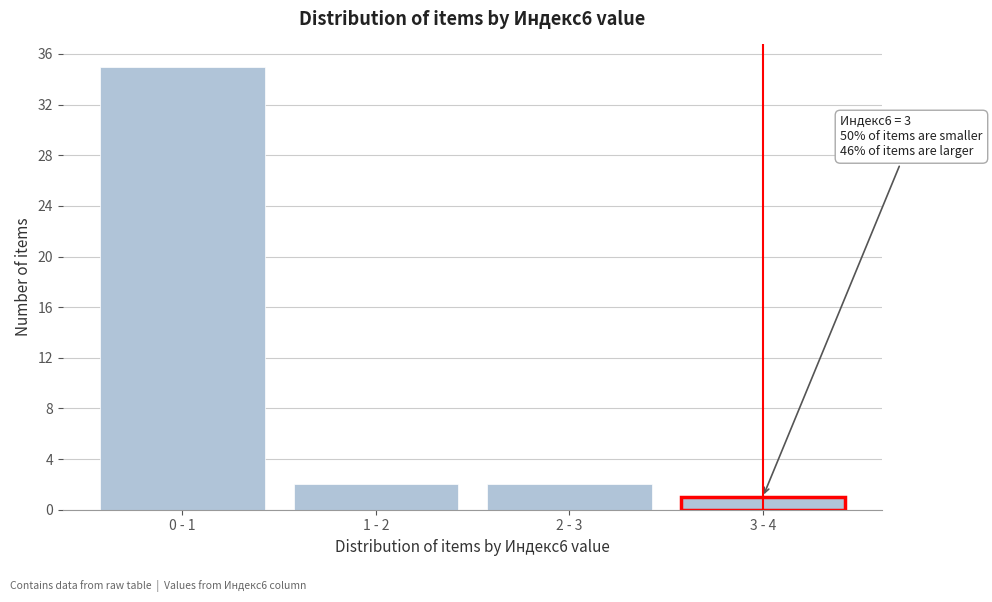

Reading left to right, extract all data points from this chart.

35	2	2	1